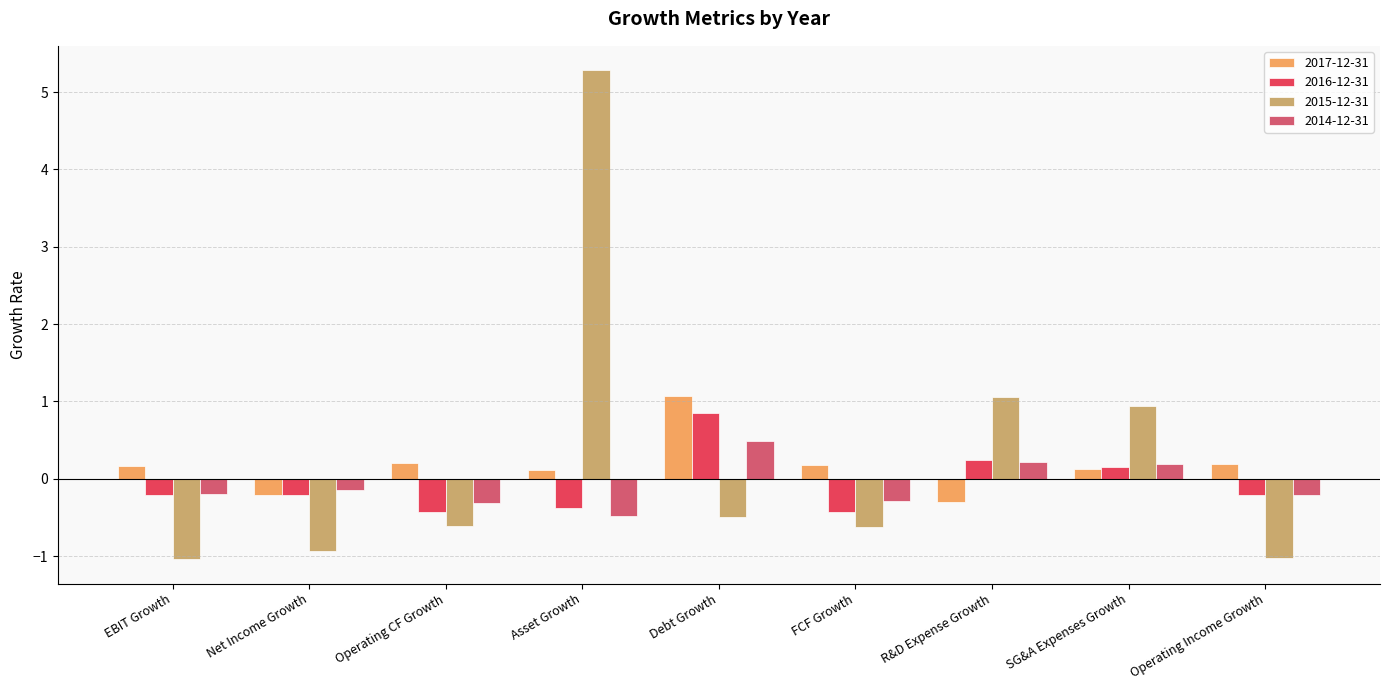

What is the greatest value displayed?

5.3